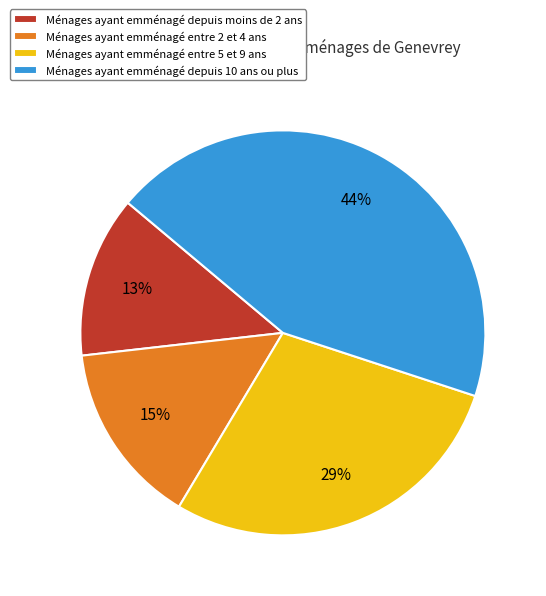

Does any single category account for the majority?

No